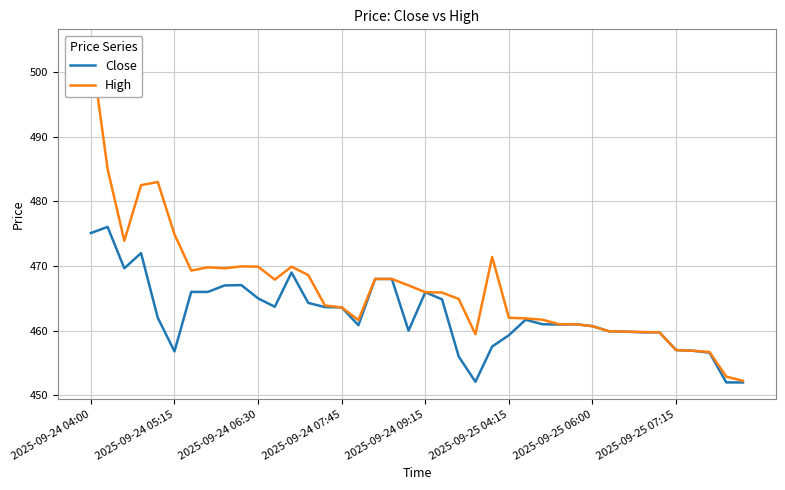

Where does the High series first go above 465?

2025-09-24 04:00